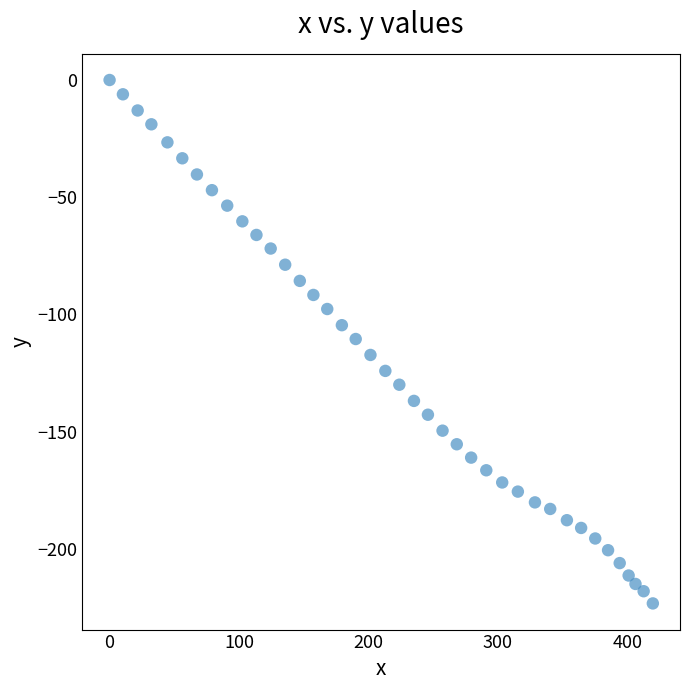

What is the range of X values (max minus min)?

419.8